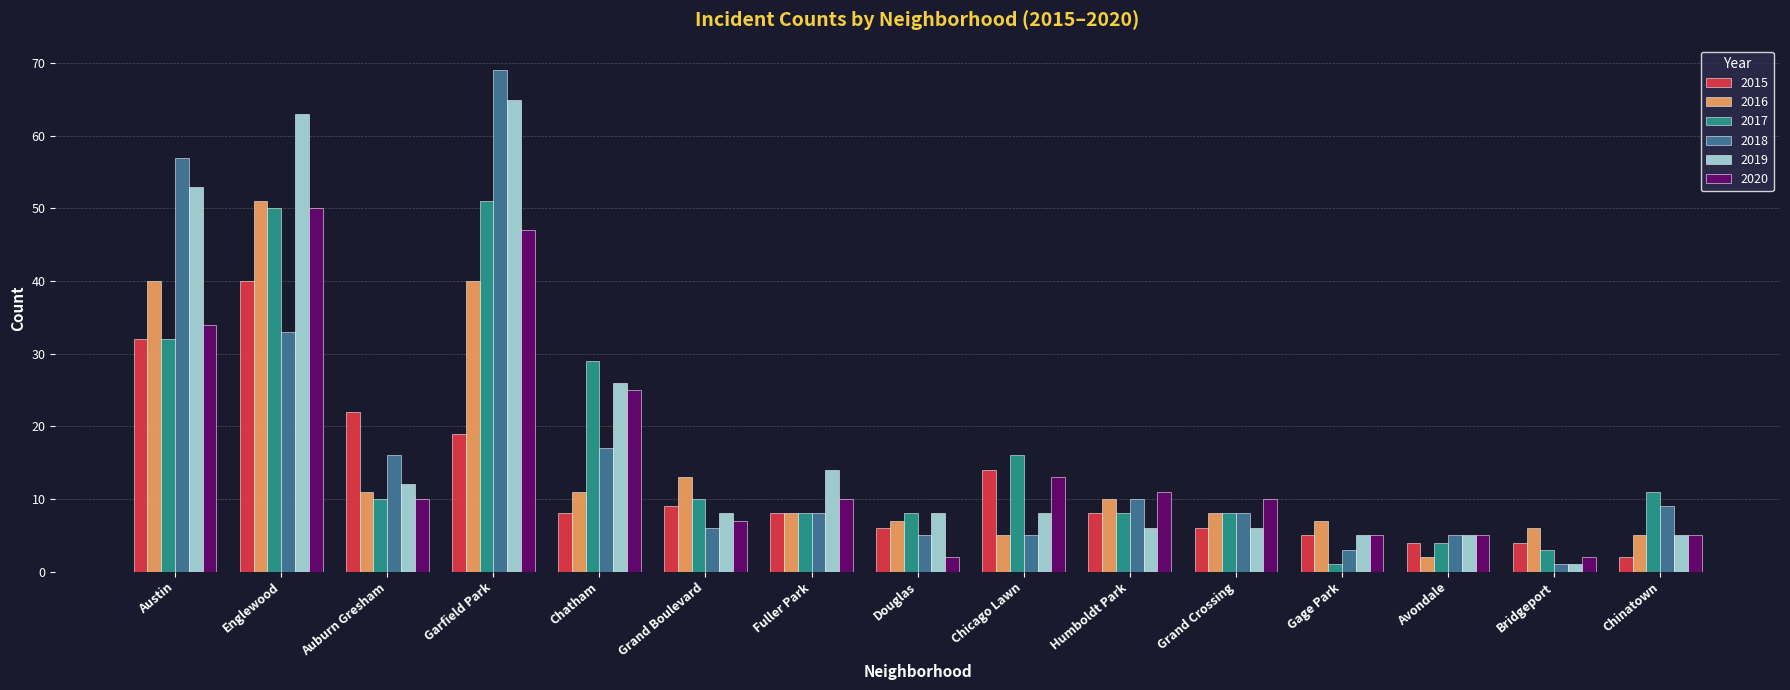

The 2018 series shows 1 at Bridgeport. True or false?

True